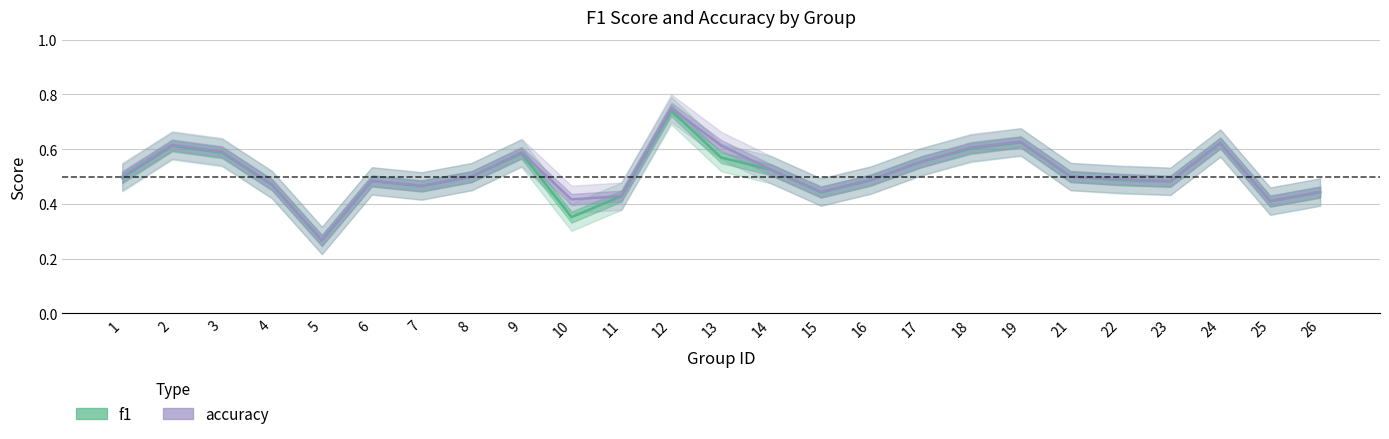

The f1 series shows 0.3 at 15. True or false?

False